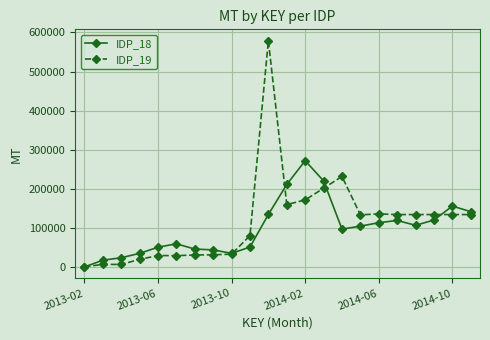

What is the value of the IDP_19 point at the 22nd from the left?

135121.0